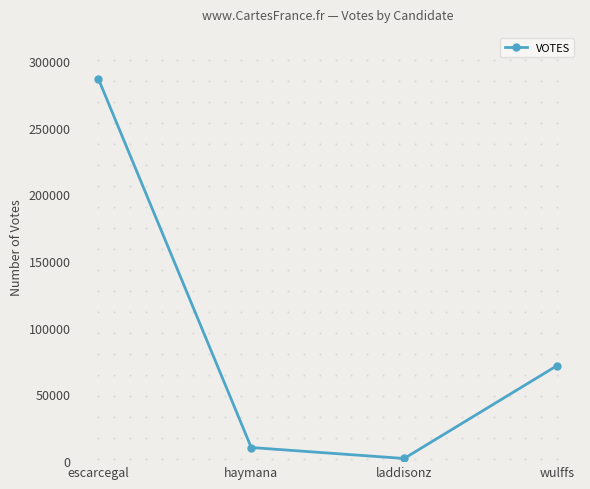

Is it true that the value at laddisonz is 1986?

True